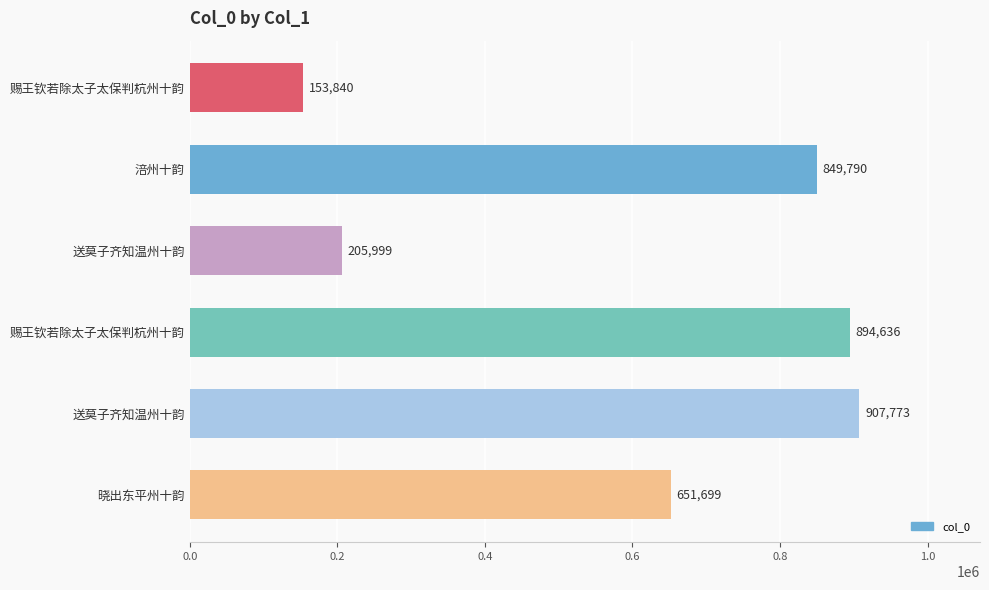

How many series are shown in this chart?

1